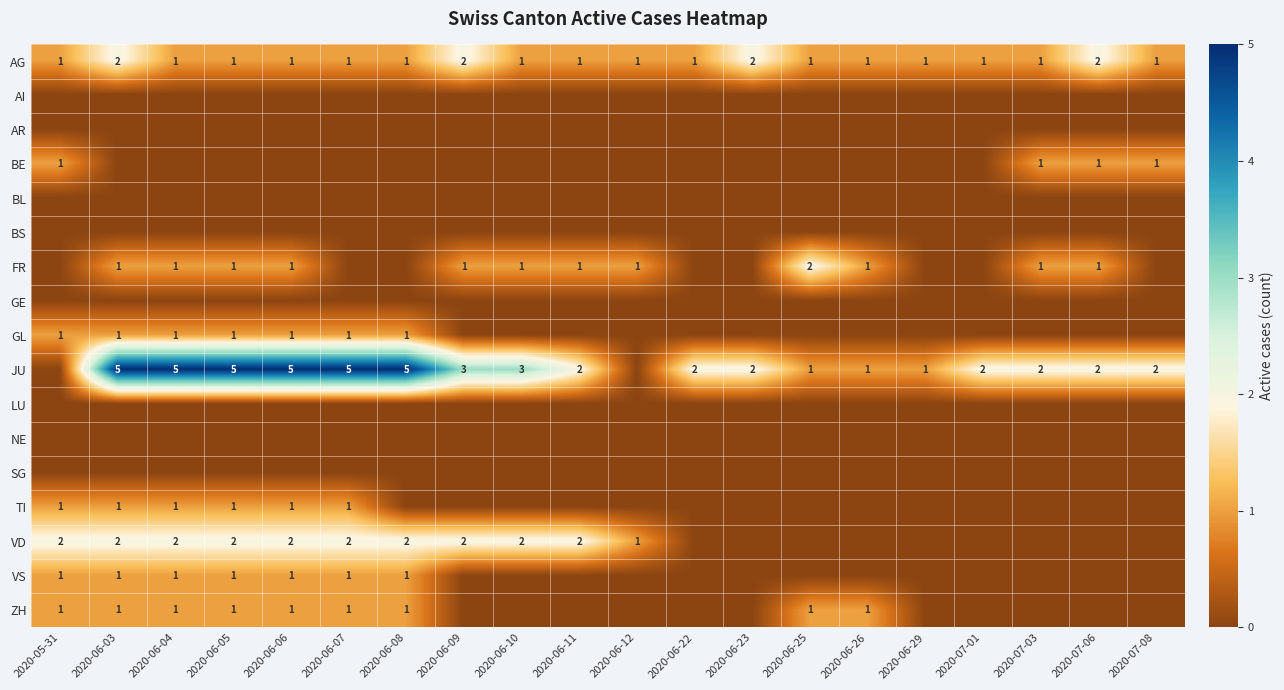

At which category is the sum across all series the highest?

2020-06-03